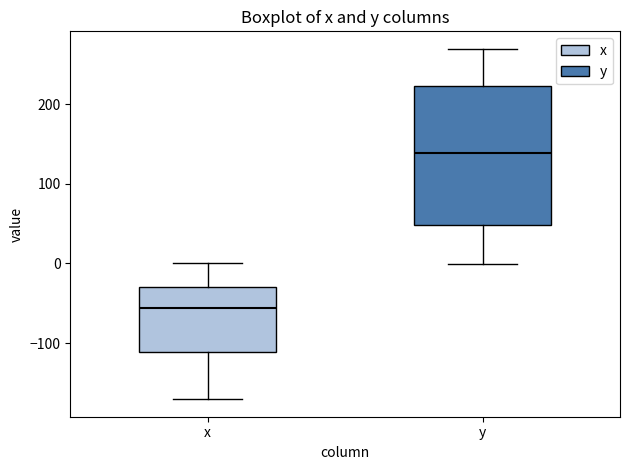

Which box's median line is the highest?

y